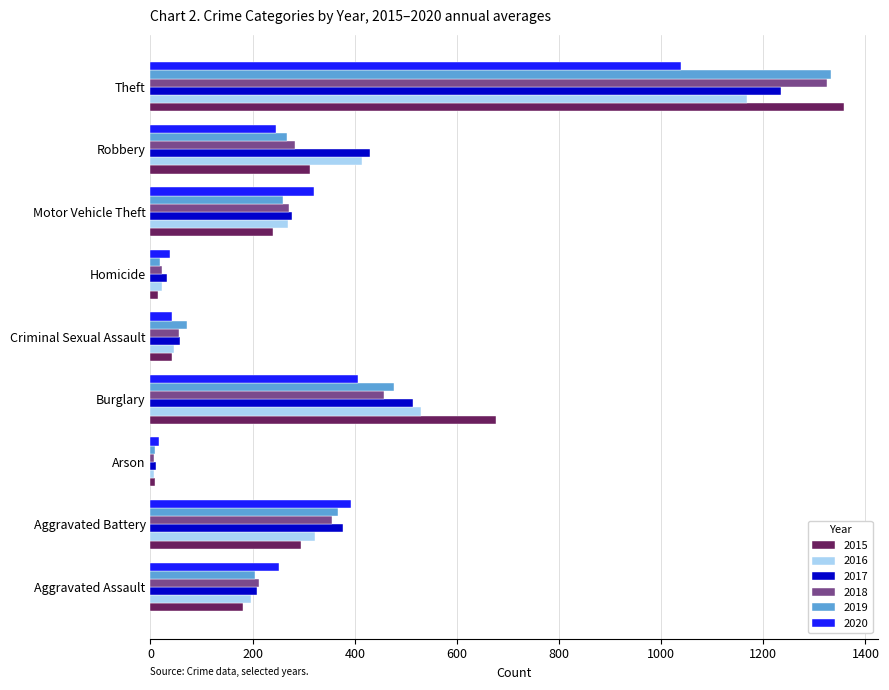

What is the total value across all series at Aggravated Assault?

1254